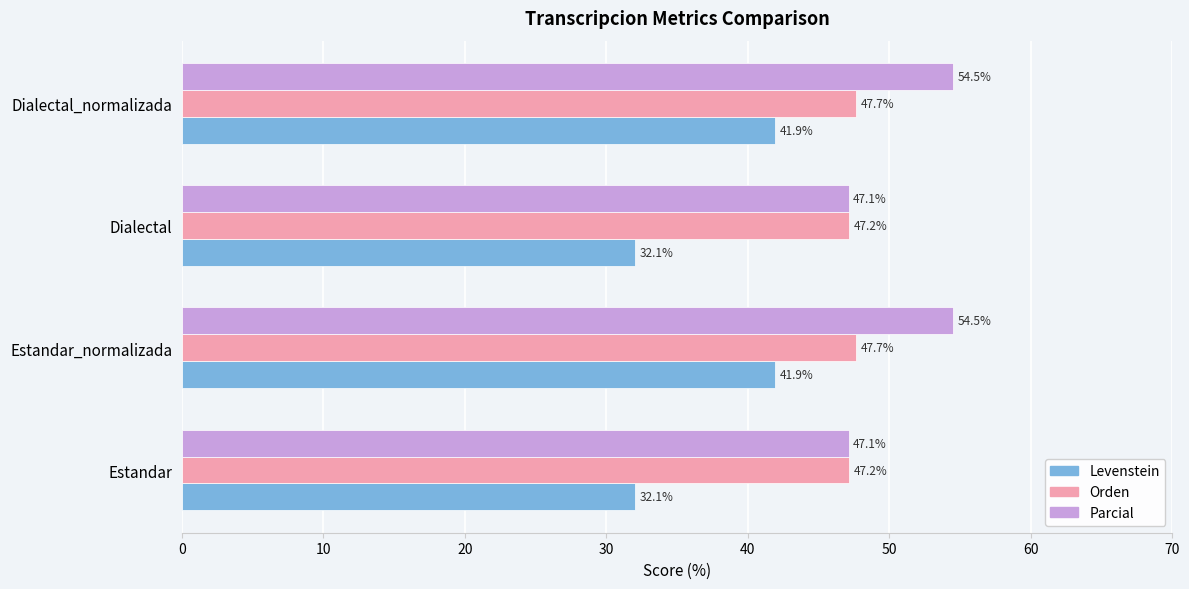

True or false: Parcial has a value of 13.4 at Dialectal.

False